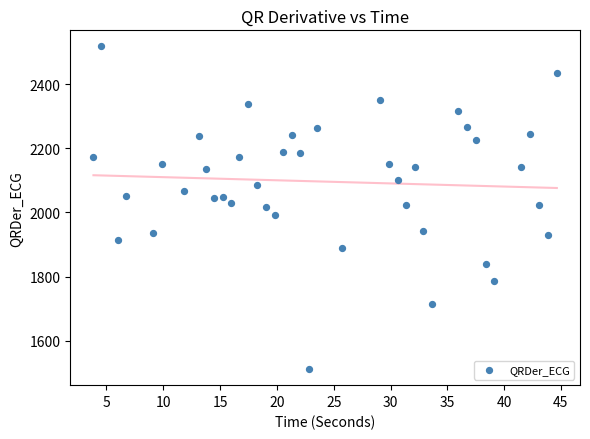

What is the range of X values (max minus min)?

40.8